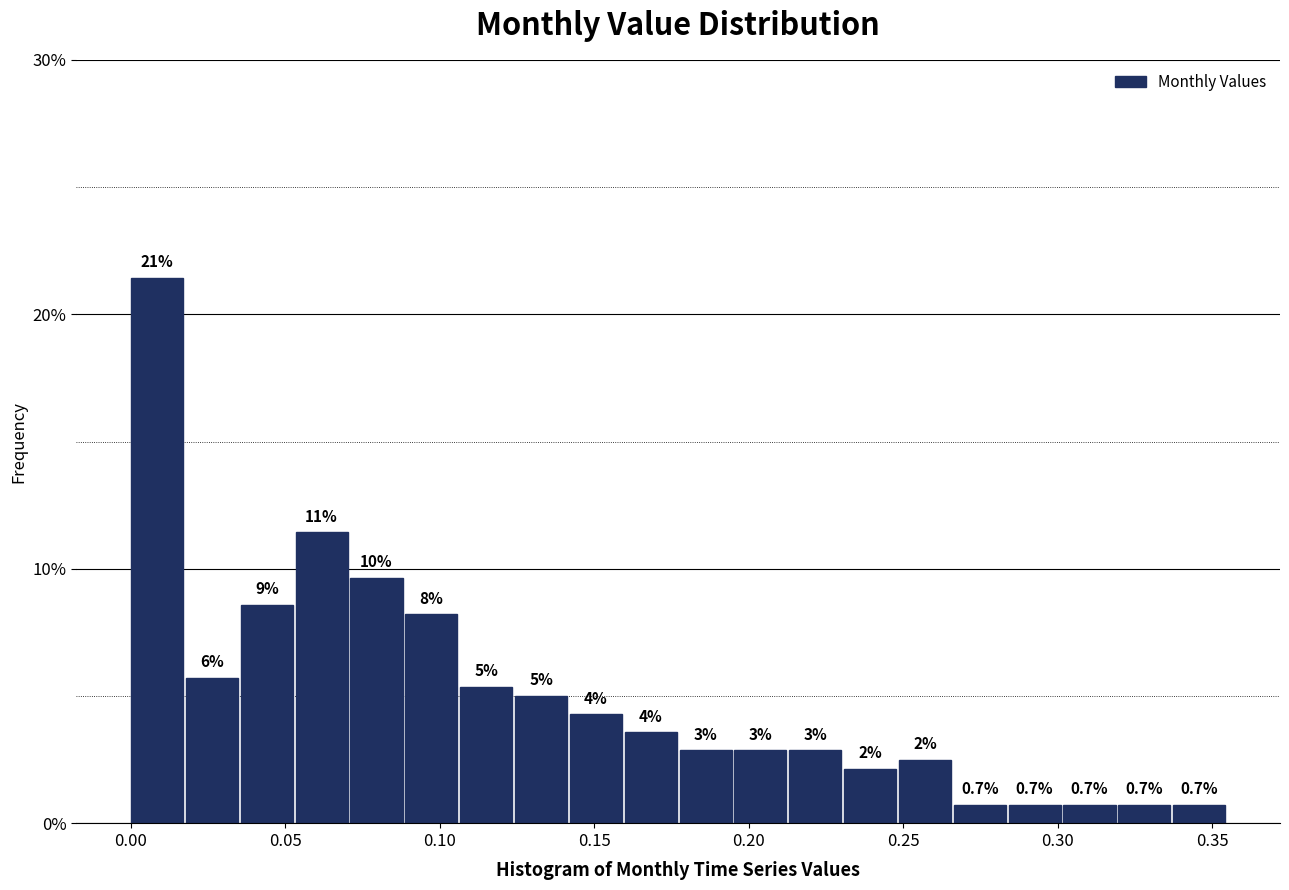

Around what value on the x-axis is the tallest bar? Give the approximate position of its centre, as read against the axis.

0.010